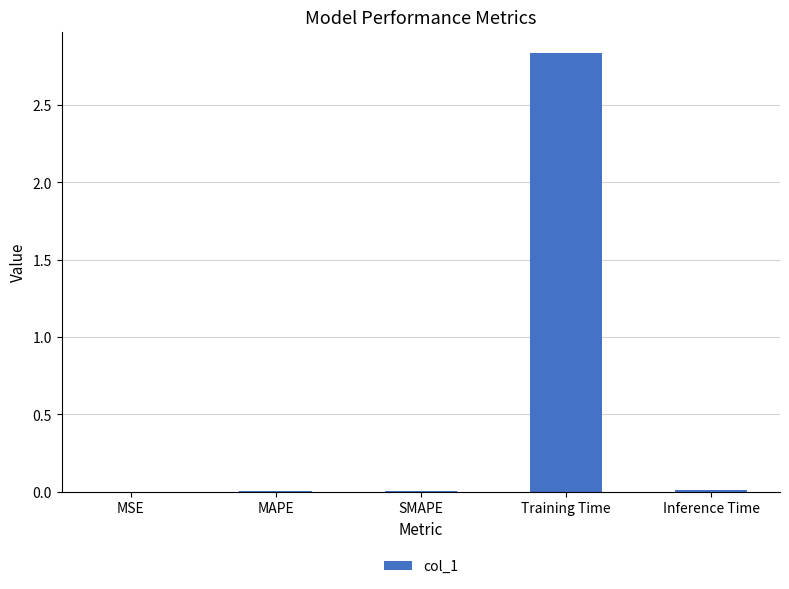

Is it true that the value at SMAPE is 0.0?

True